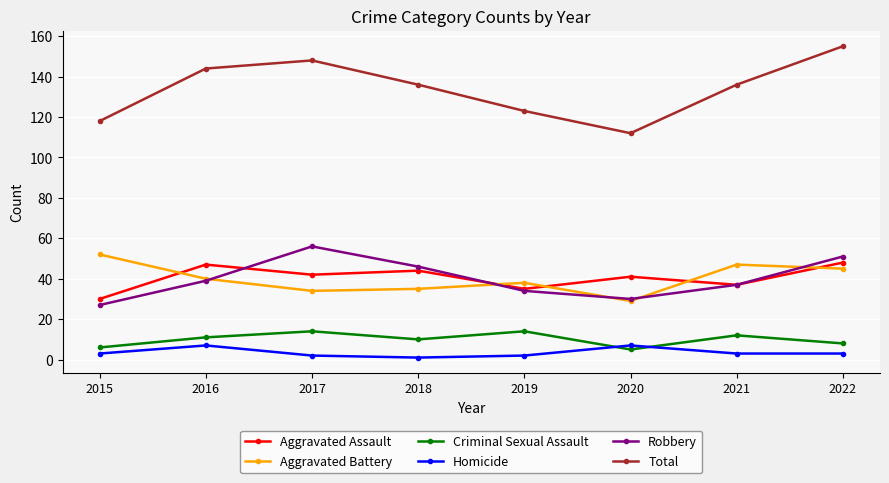

Reading left to right, extract all data points from this chart.

Aggravated Assault: 30	47	42	44	35	41	37	48
Aggravated Battery: 52	40	34	35	38	29	47	45
Criminal Sexual Assault: 6	11	14	10	14	5	12	8
Homicide: 3	7	2	1	2	7	3	3
Robbery: 27	39	56	46	34	30	37	51
Total: 118	144	148	136	123	112	136	155